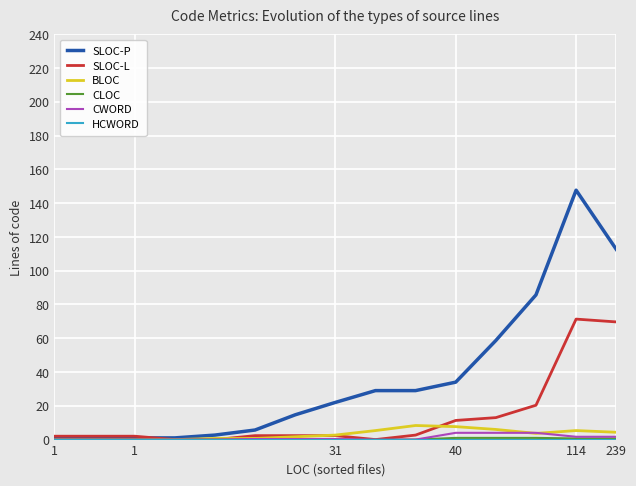

Which series has the largest total across all categories?

SLOC-P